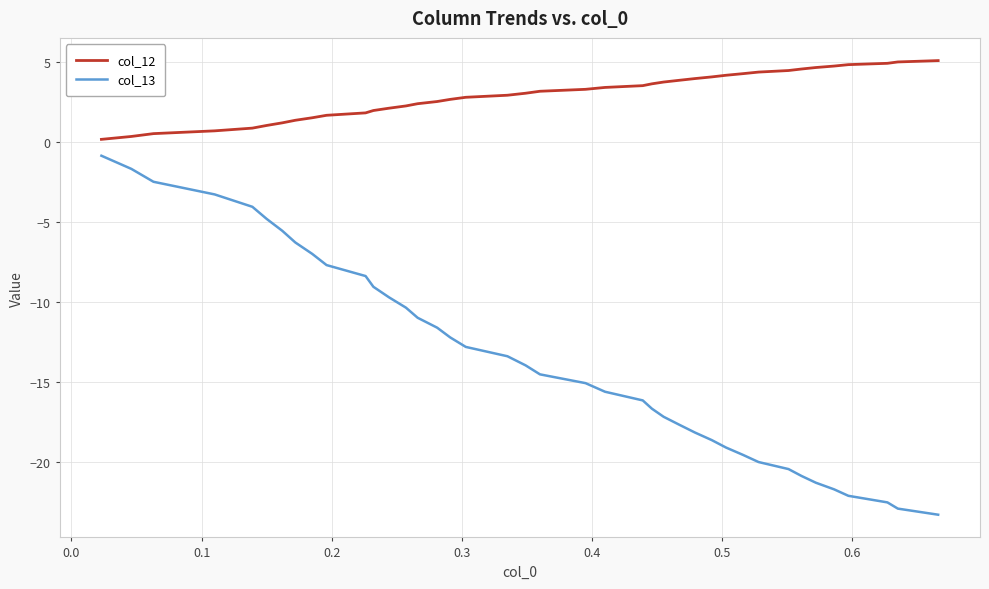

True or false: col_12 and col_13 cross at least once.

False